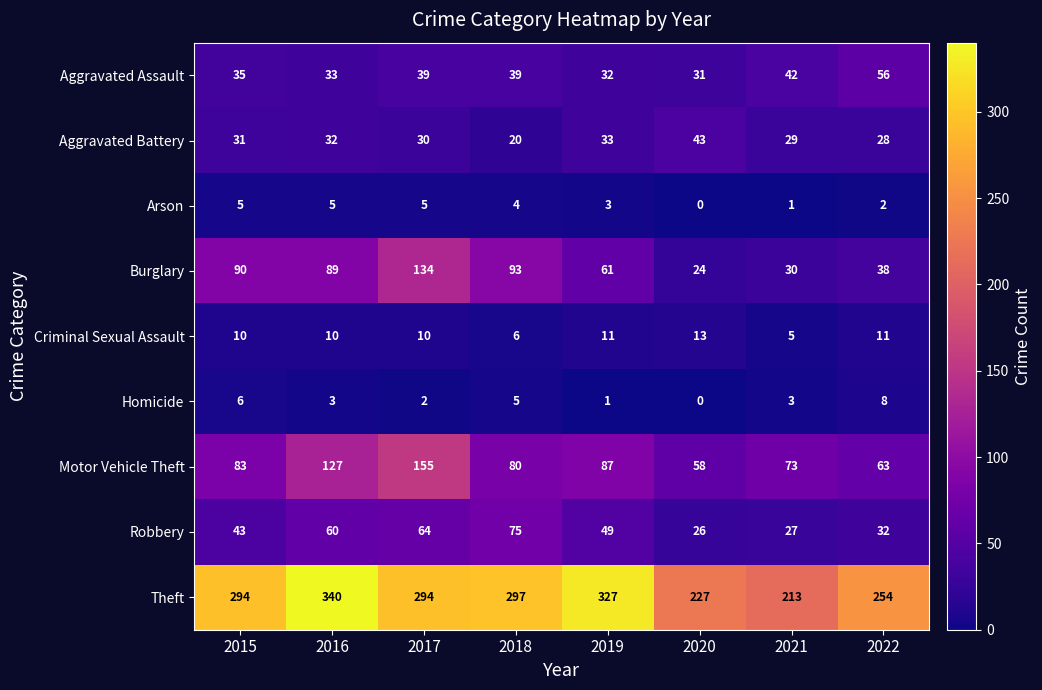

List the series in order of their peak value, highest first.

Theft, Motor Vehicle Theft, Burglary, Robbery, Aggravated Assault, Aggravated Battery, Criminal Sexual Assault, Homicide, Arson